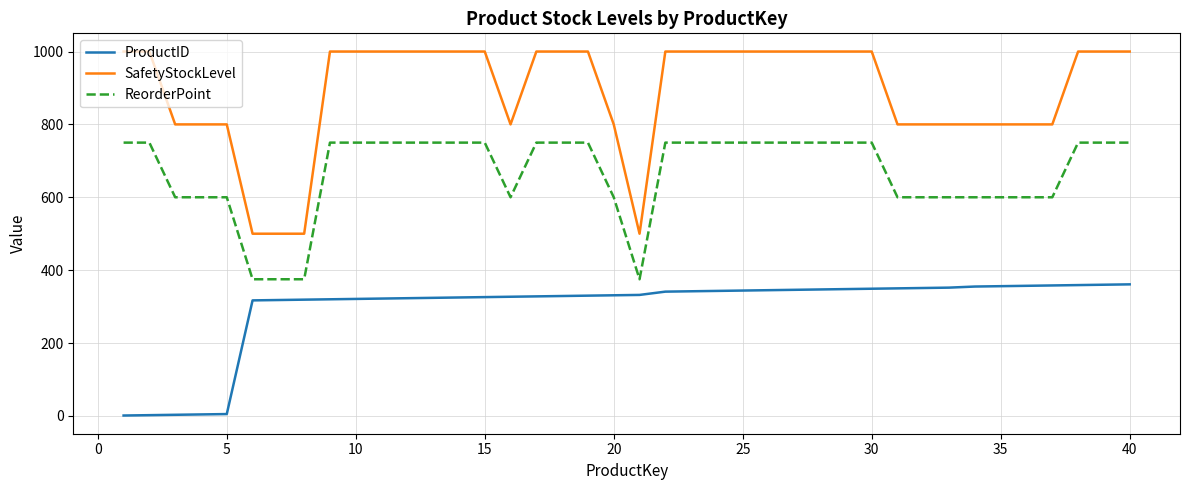

List the series in order of their overall mean, highest first.

SafetyStockLevel, ReorderPoint, ProductID